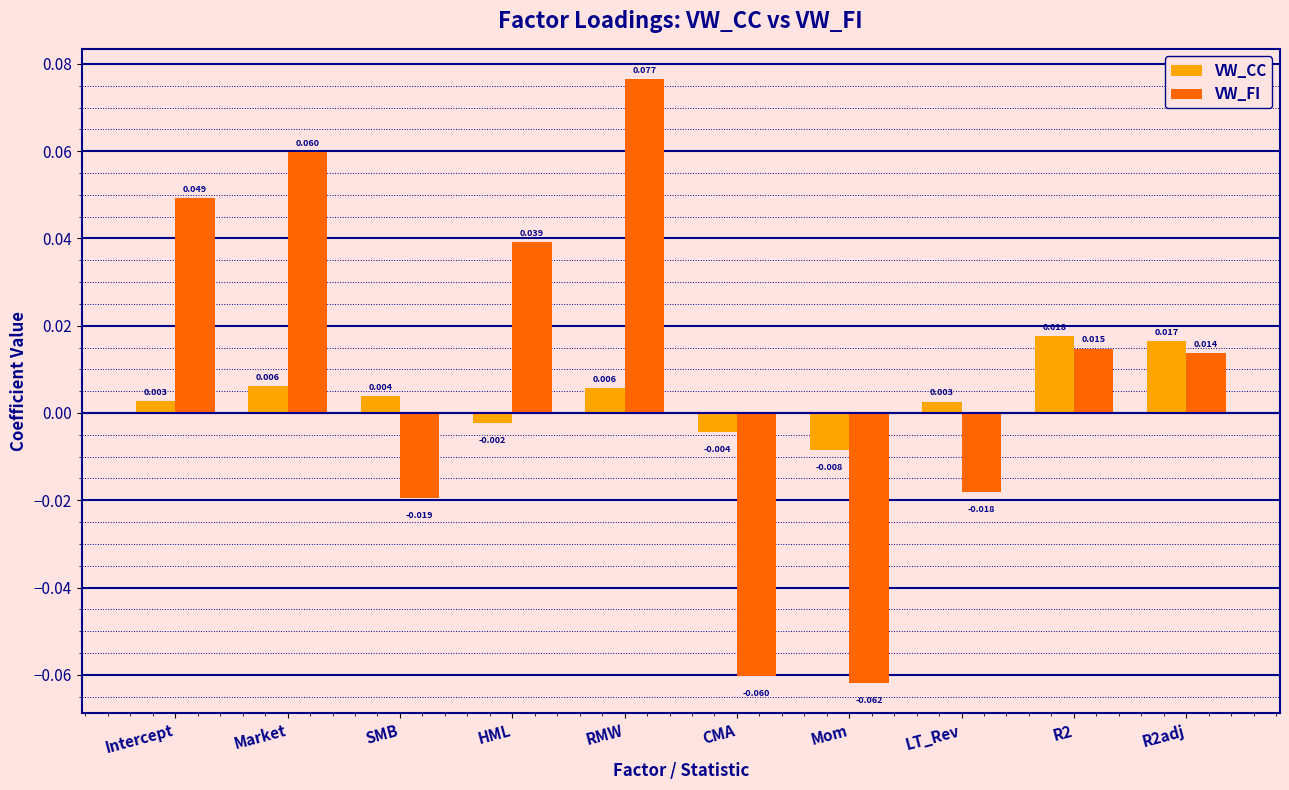

Does the chart contain any negative values?

Yes